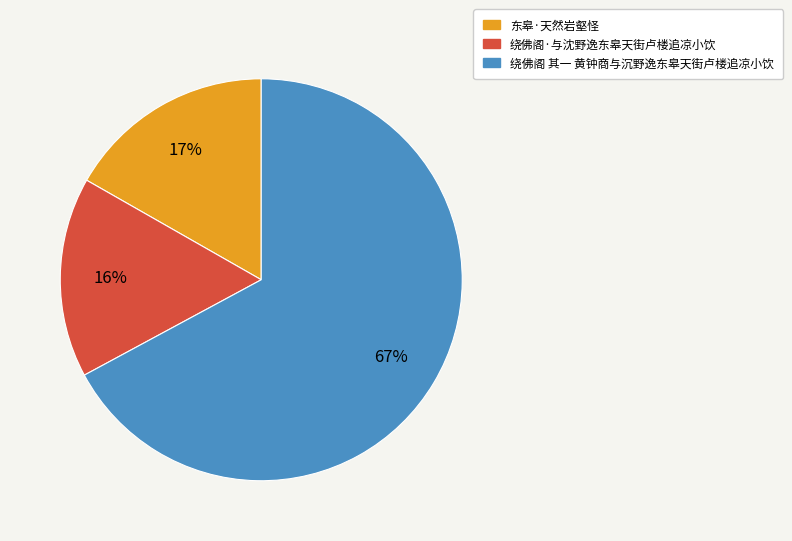

Which category has the biggest portion of the pie?

绕佛阁 其一 黄钟商与沉野逸东皋天街卢楼追凉小饮